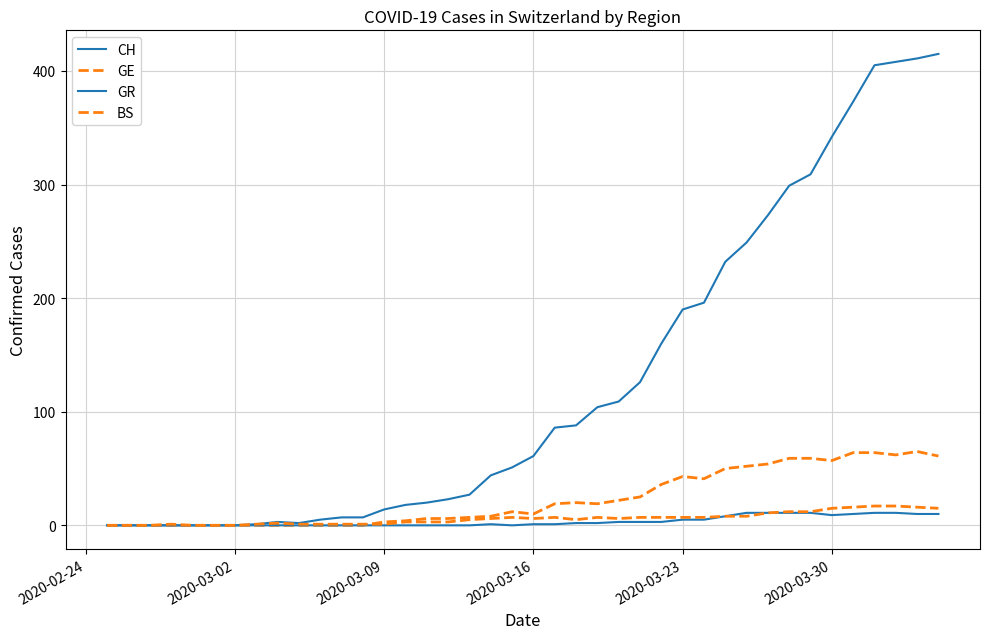

What is the value of the BS point at the 23rd from the left?

5